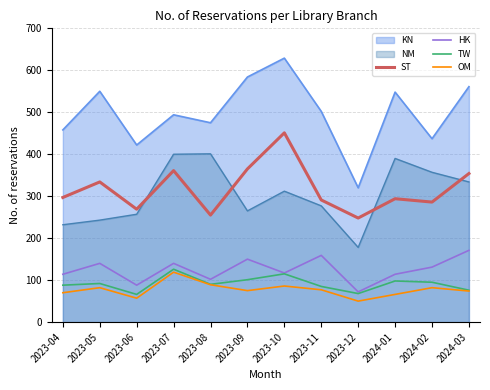

True or false: TW and ST intersect in this chart.

False